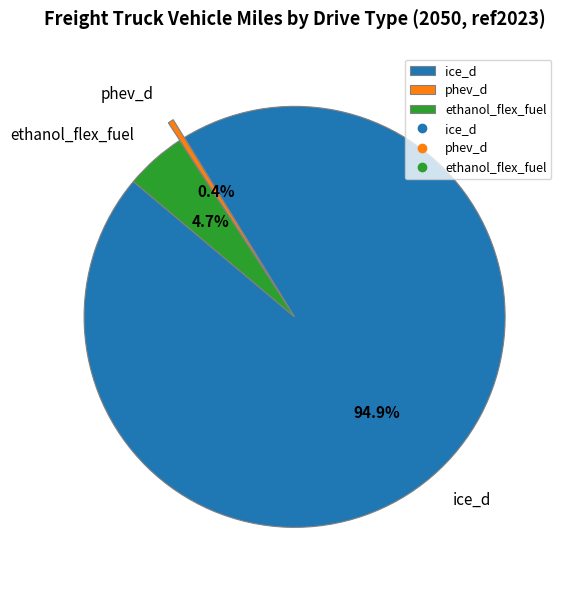

Is the sum of ethanol_flex_fuel and phev_d greater than half?

No